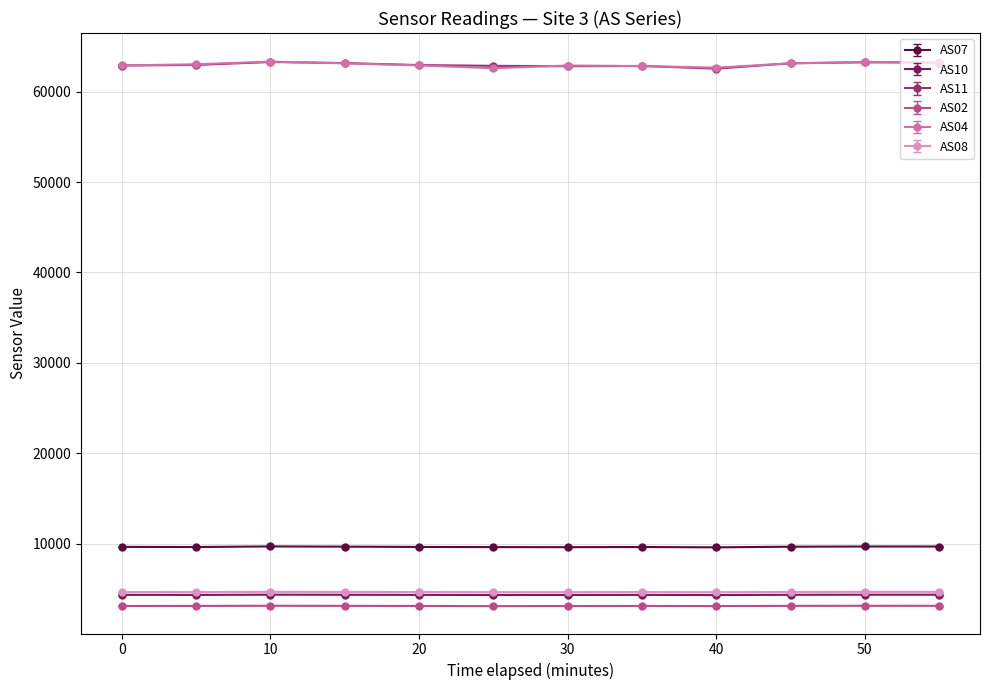

At how many categories does at least one series exceed 7250?

12